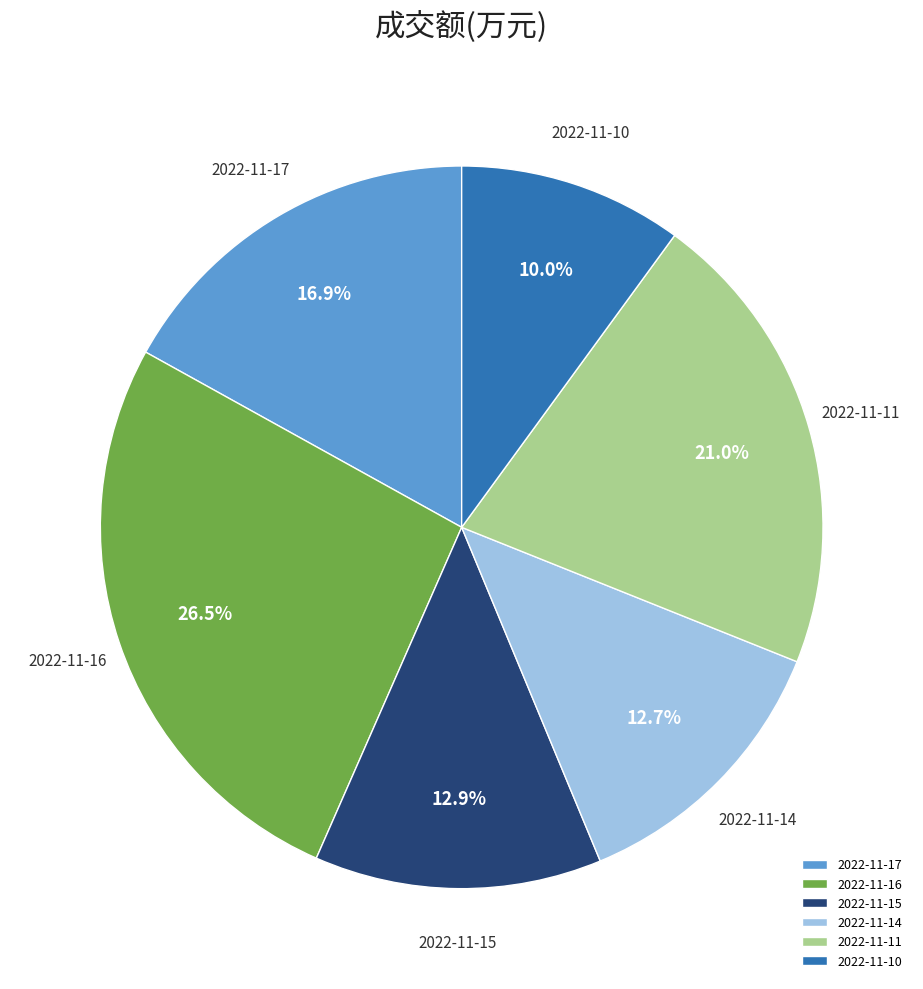

Approximately how many times larger is the value at 2022-11-15 compared to 2022-11-11?

0.6